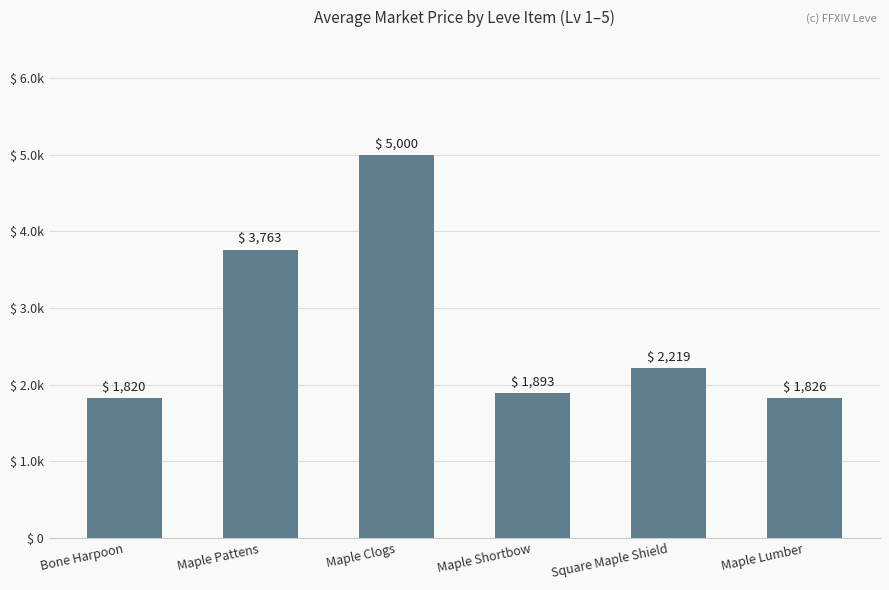

Does the chart contain stacked bars?

No